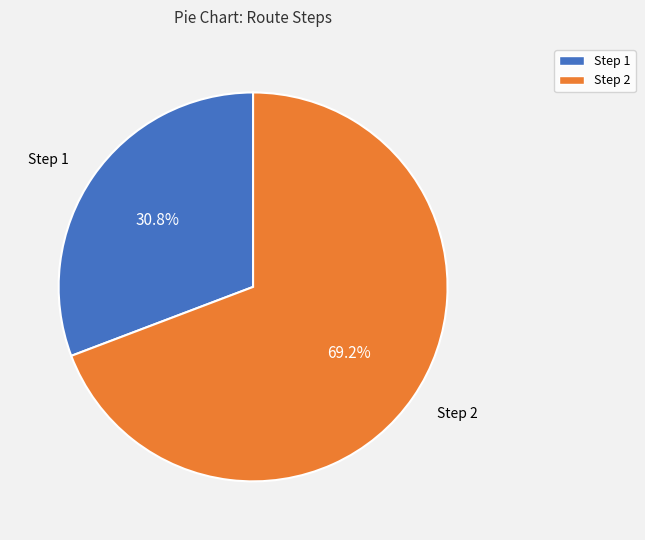

Does any single category account for the majority?

Yes